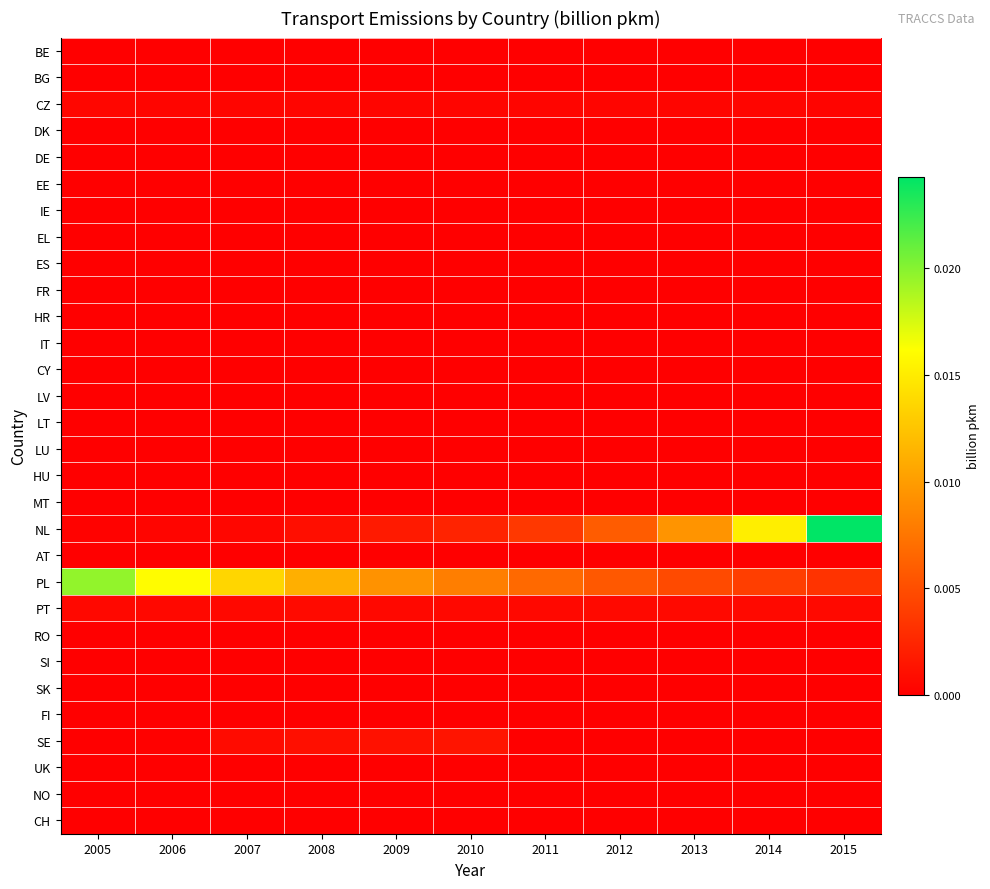

Which label corresponds to the largest value in the chart?

2015